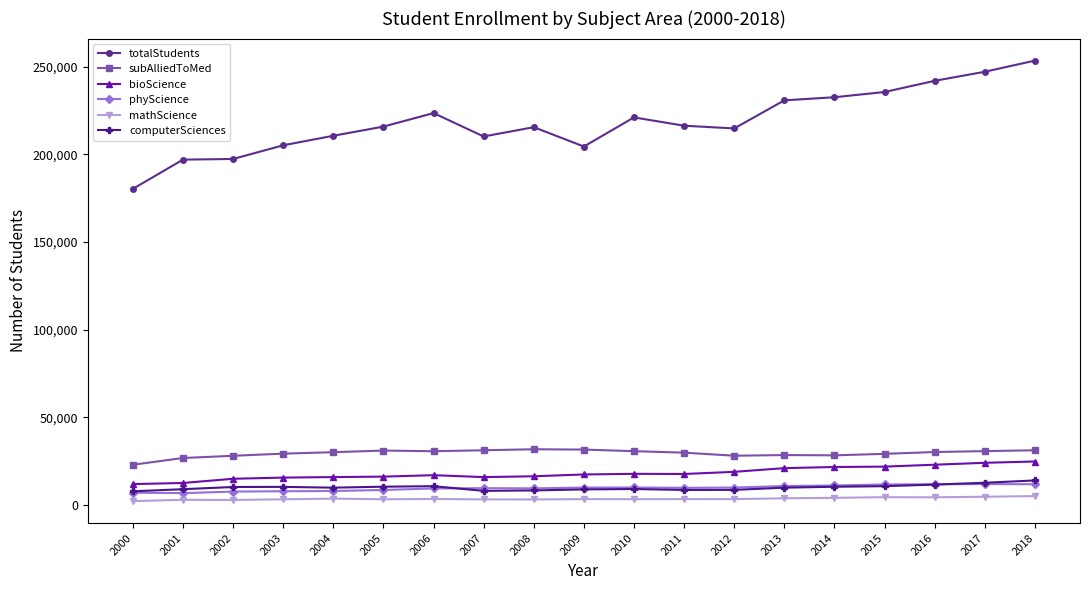

Which series has the largest total across all categories?

totalStudents